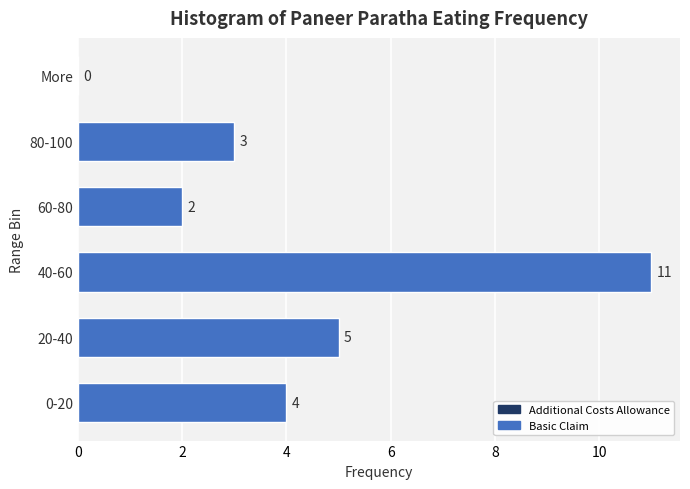

Which label corresponds to the largest value in the chart?

40-60